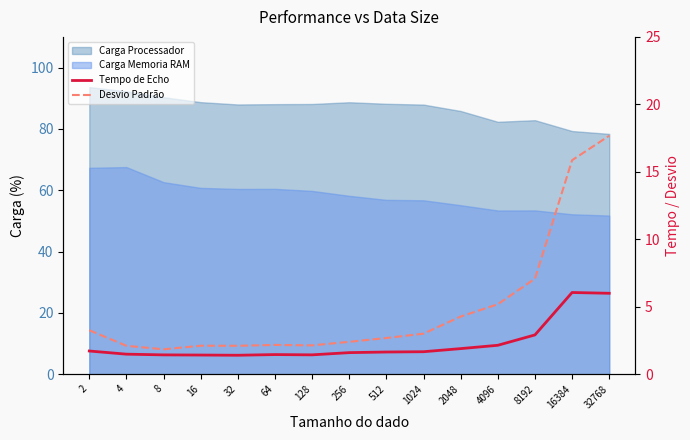

True or false: Tempo de Echo and Desvio Padrão intersect in this chart.

False